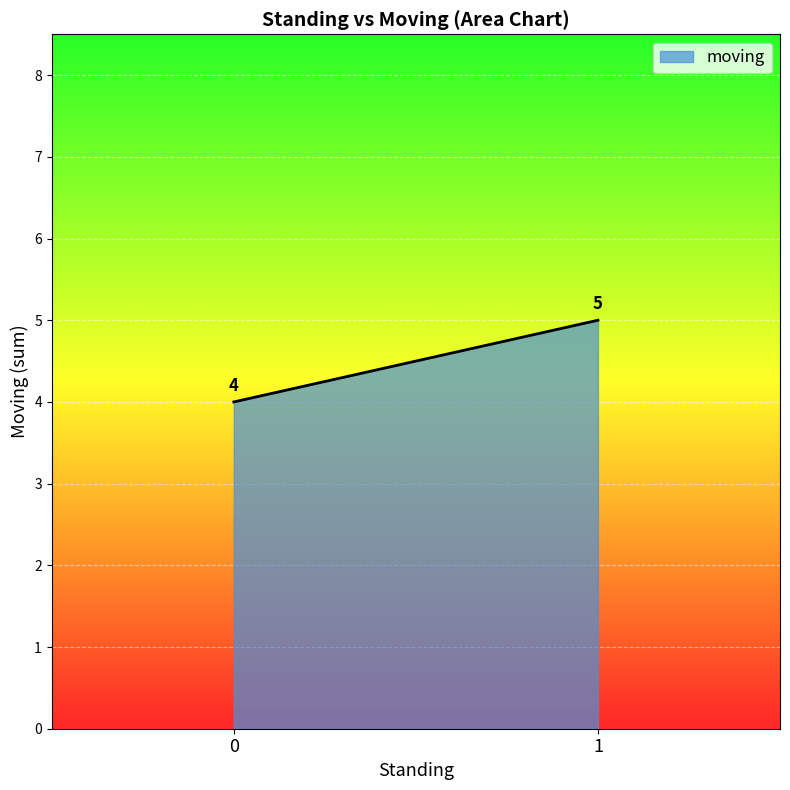

How many lines are shown in the chart?

1